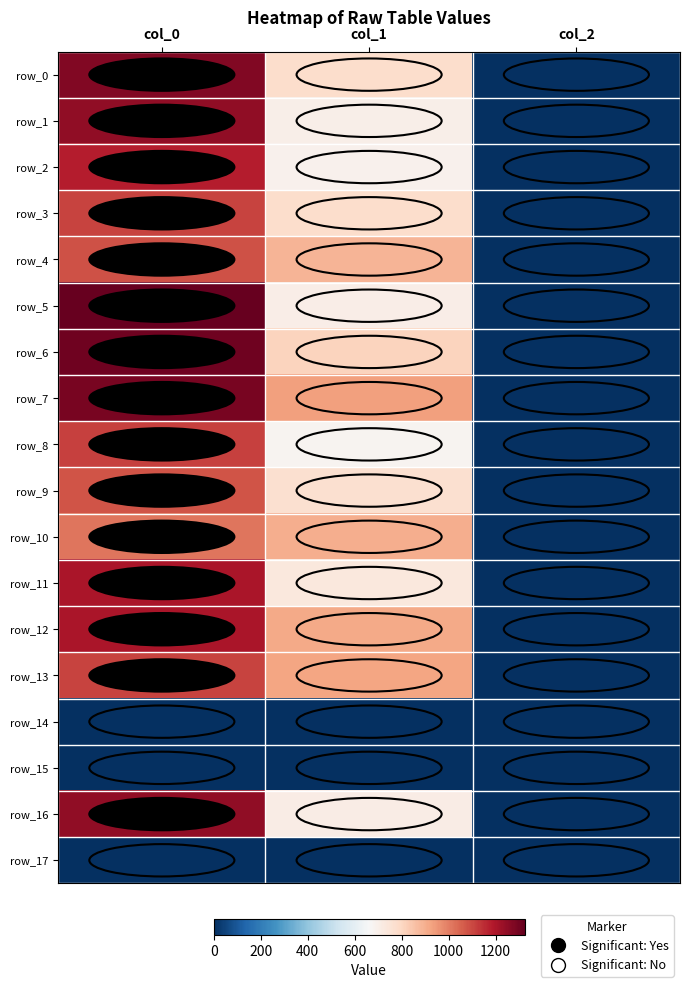

What is the greatest value displayed?

1323.3